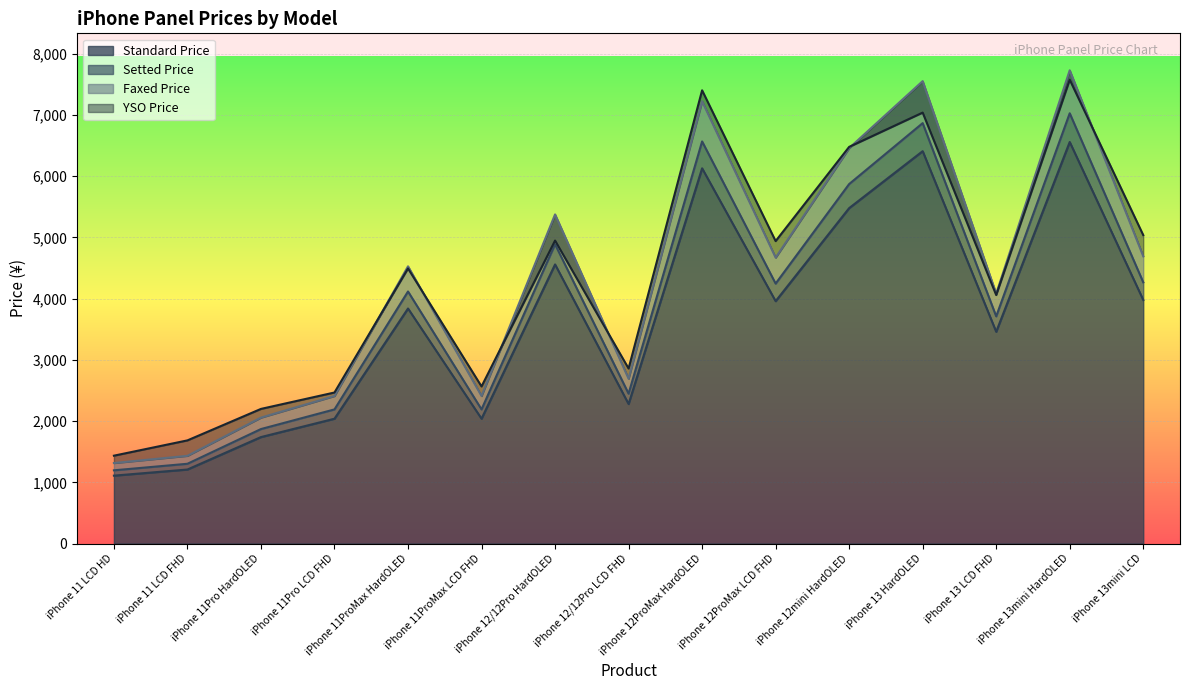

At which category does standard_price reach its first local valley?

iPhone 11ProMax LCD FHD